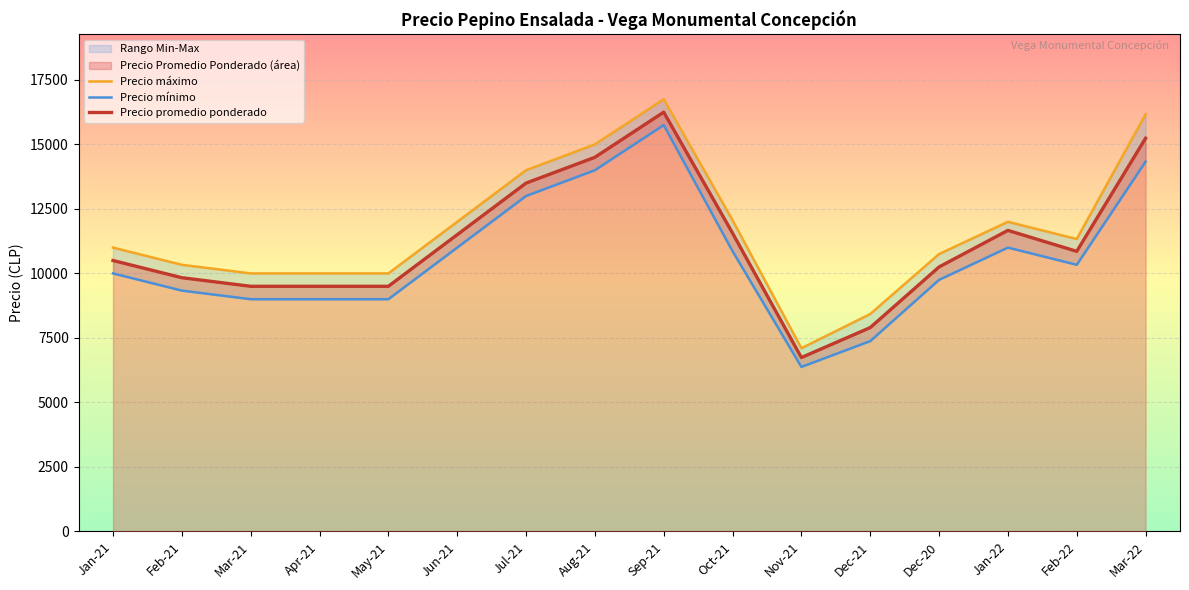

True or false: Precio máximo and Precio mínimo cross at least once.

False